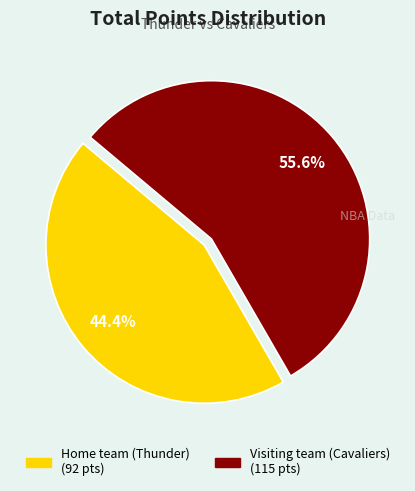

What percentage is NOT represented by Visiting team (Cavaliers)?

44.4%